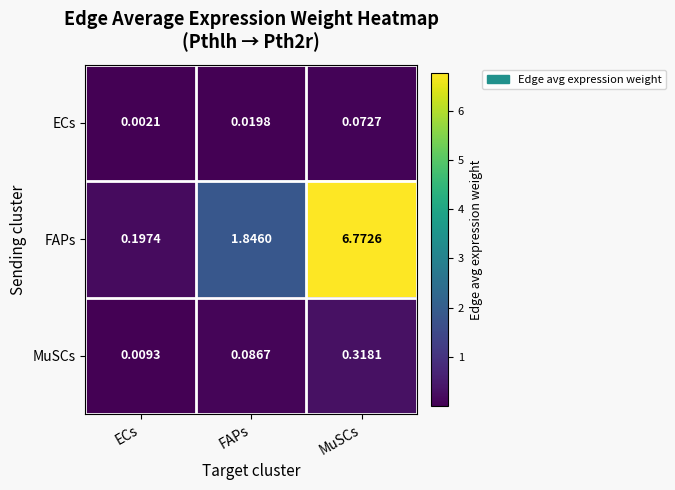

Which series has the largest range (max minus min)?

FAPs